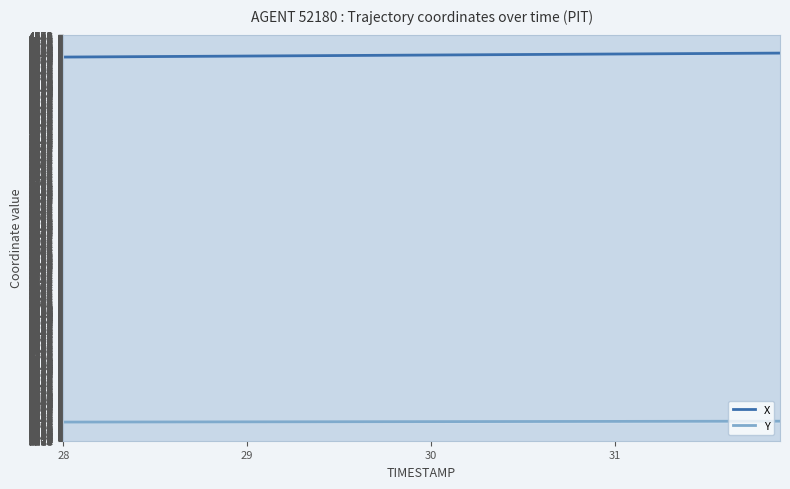

What is the value of the X point at the 38th from the left?

4446.1